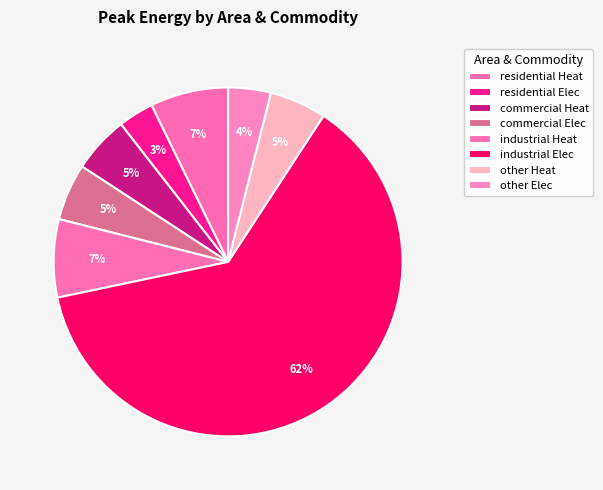

What is the smallest slice in the pie chart?

residential Elec